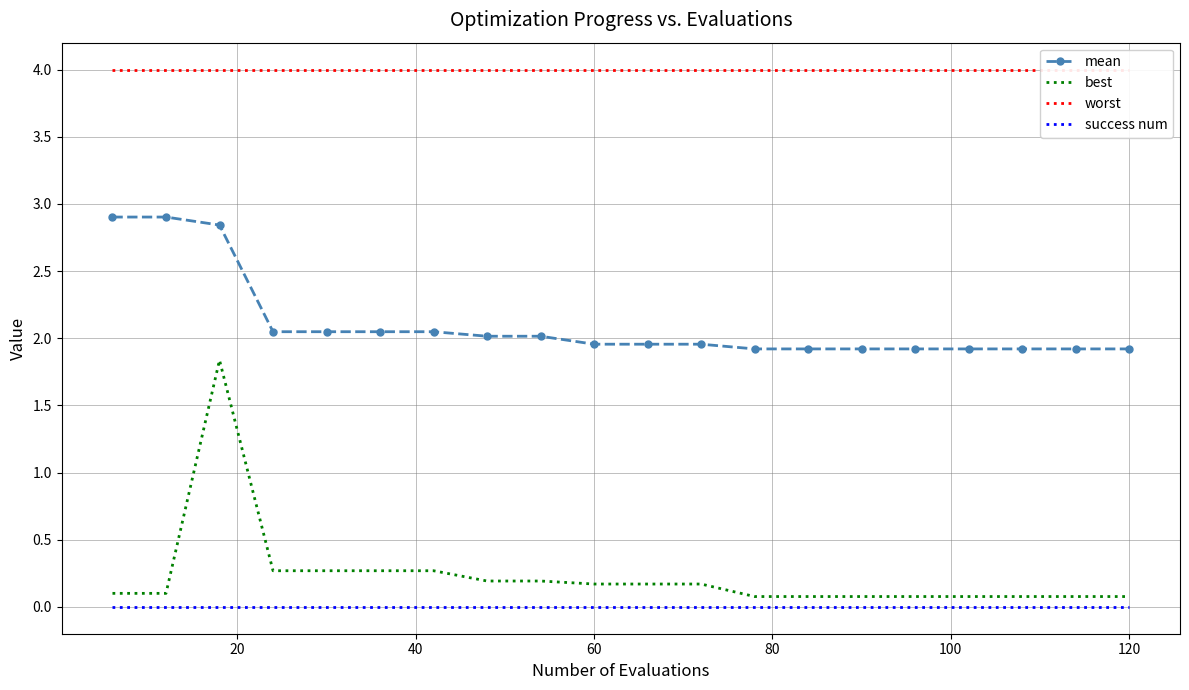

True or false: mean and best intersect in this chart.

False